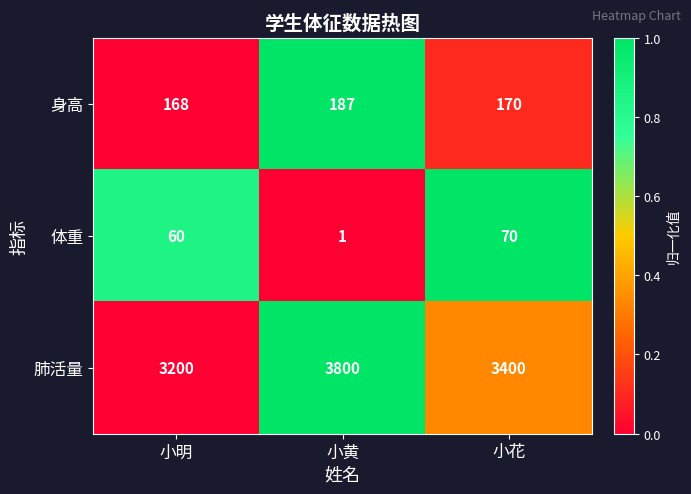

What is the total value across all series at 小明?

3428